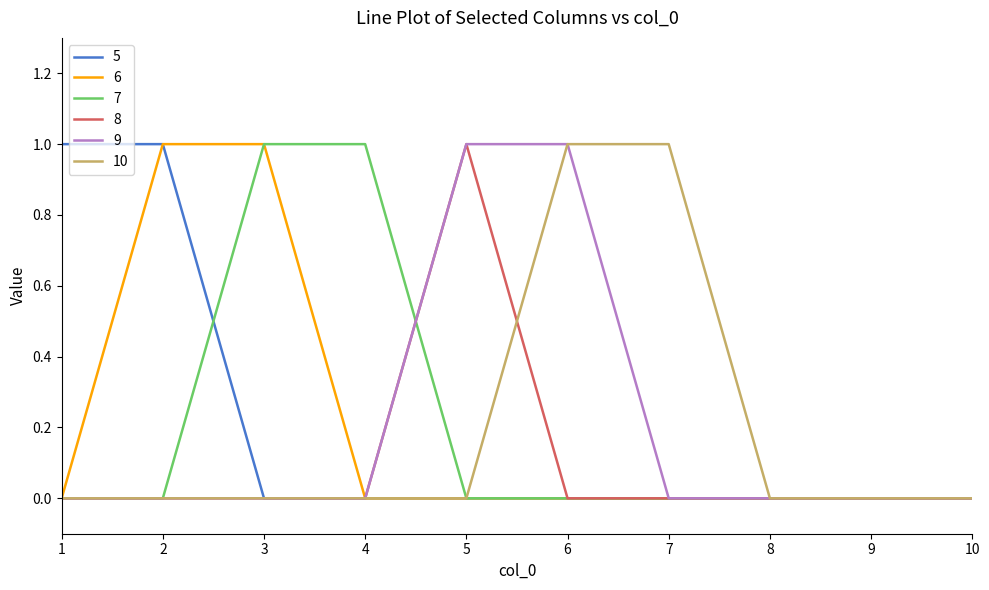

Count the number of data series in this chart.

6